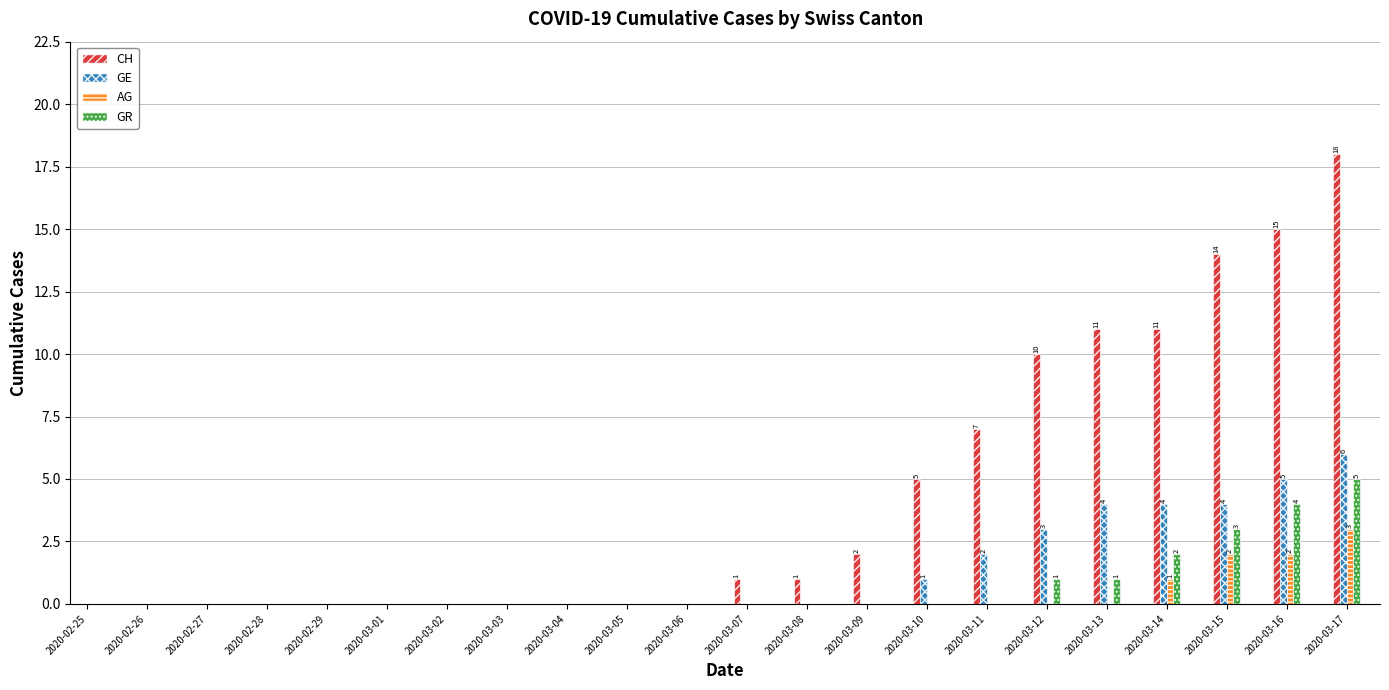

What is the sum of all GE values?

29